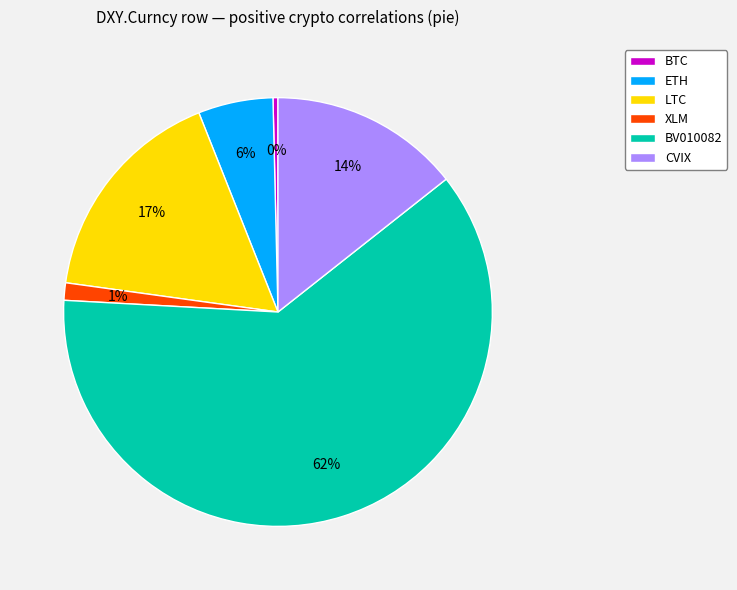

Combined, do BV010082 and BTC account for over 50%?

Yes